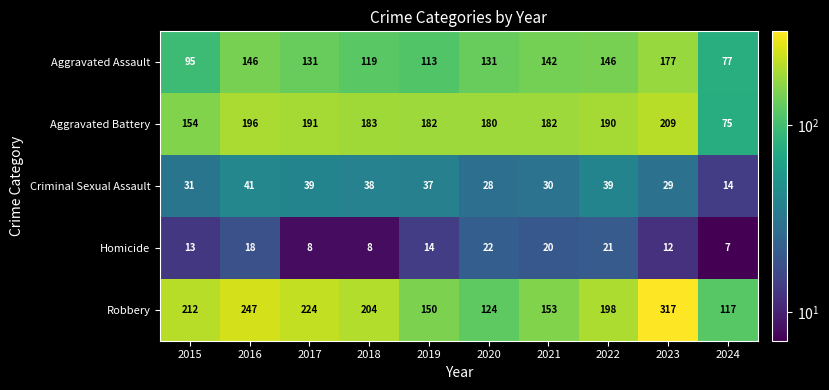

How many series are shown in this chart?

5